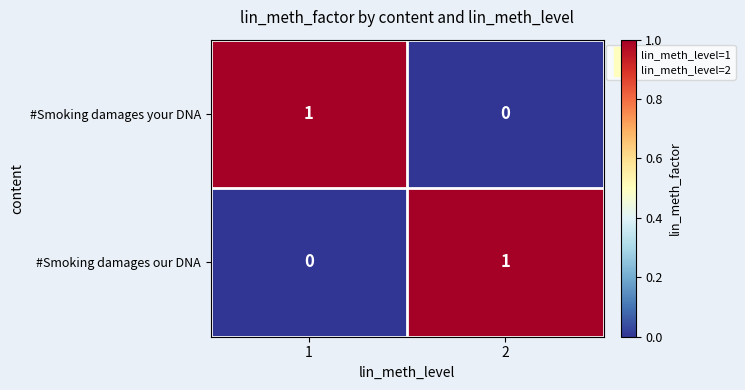

Reading left to right, what are all the values shown in this chart?

#Smoking damages your DNA: 1	0
#Smoking damages our DNA: 0	1